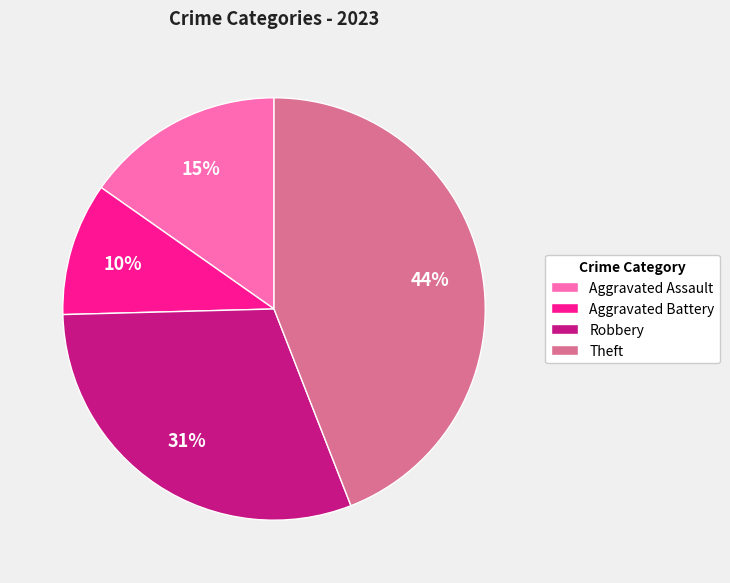

Is there any slice that represents more than half of the pie?

No